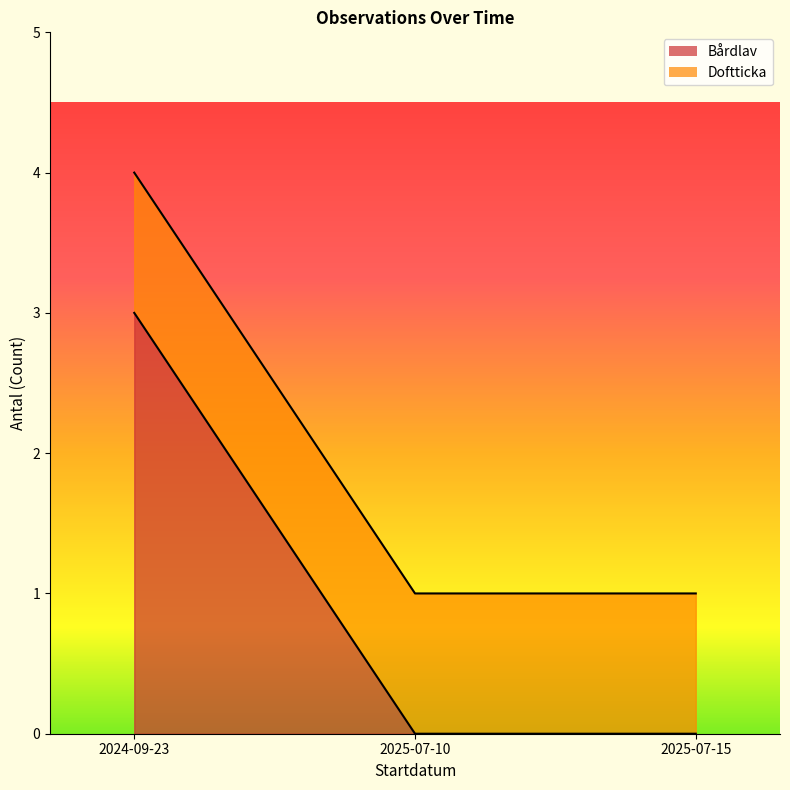

What is the maximum value shown in the chart?

4